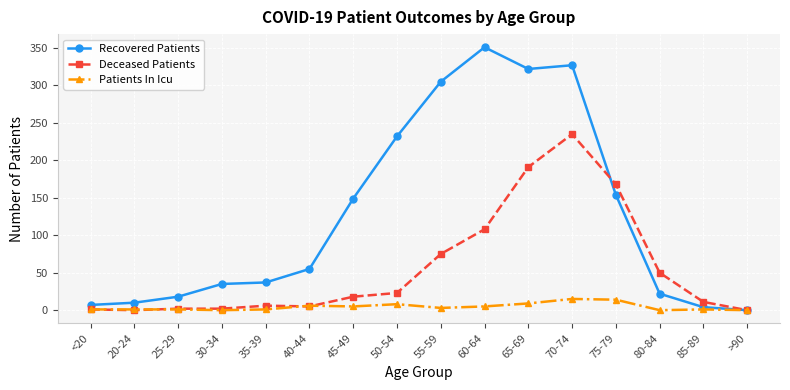

Which series has the largest total across all categories?

Recovered Patients